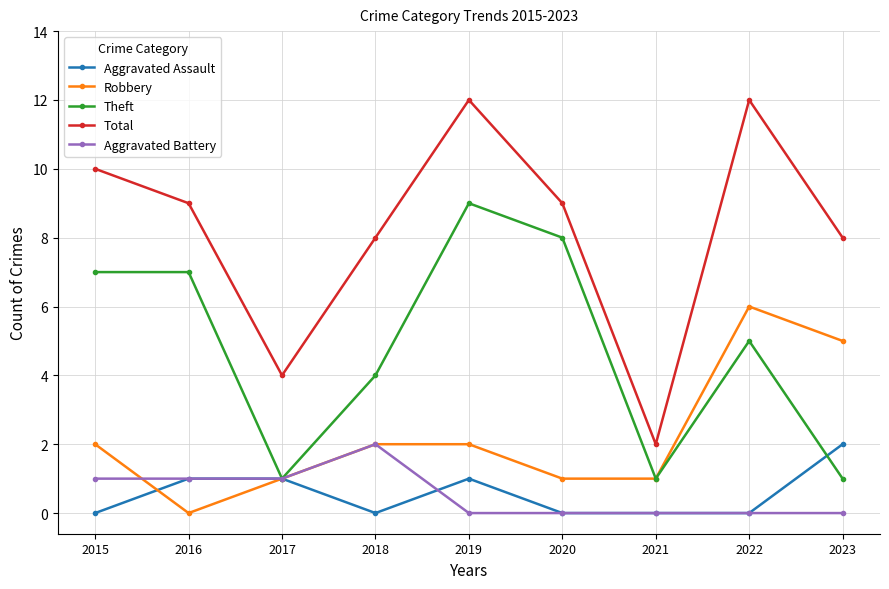

What is the sum of all Total values?

74